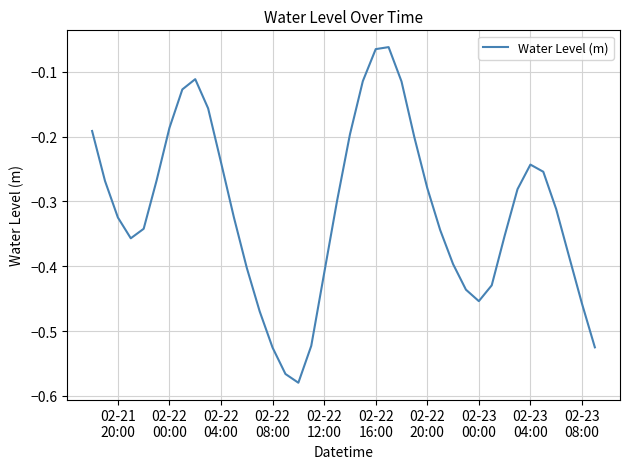

What is the difference between the maximum and minimum values?

0.5